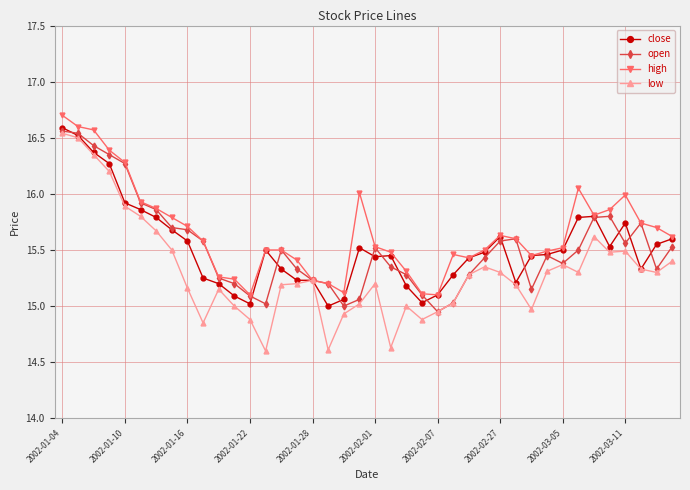

What is the maximum value shown in the chart?

16.7